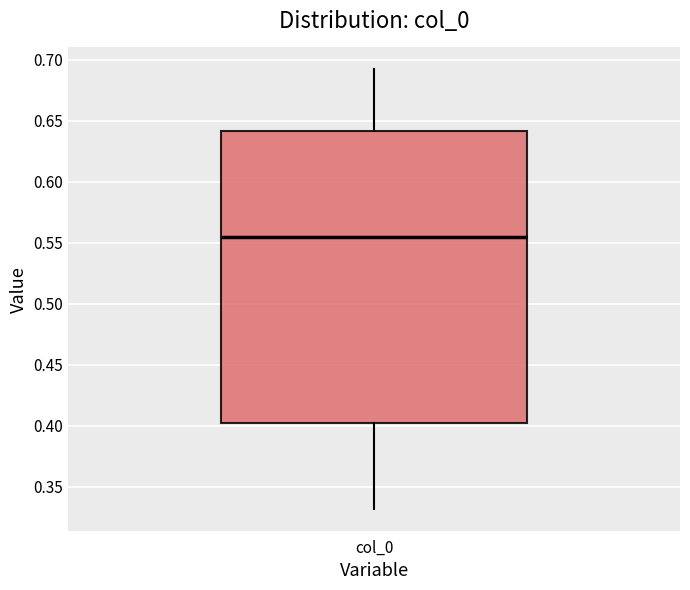

Read this box plot against the y-axis: the position of the median line, the range covered by the box, and the ends of both whiskers. The values are not printed on the chart, so give them approximately, as read against the axis.

median 0.555, box 0.400 to 0.640, whiskers 0.330 to 0.690